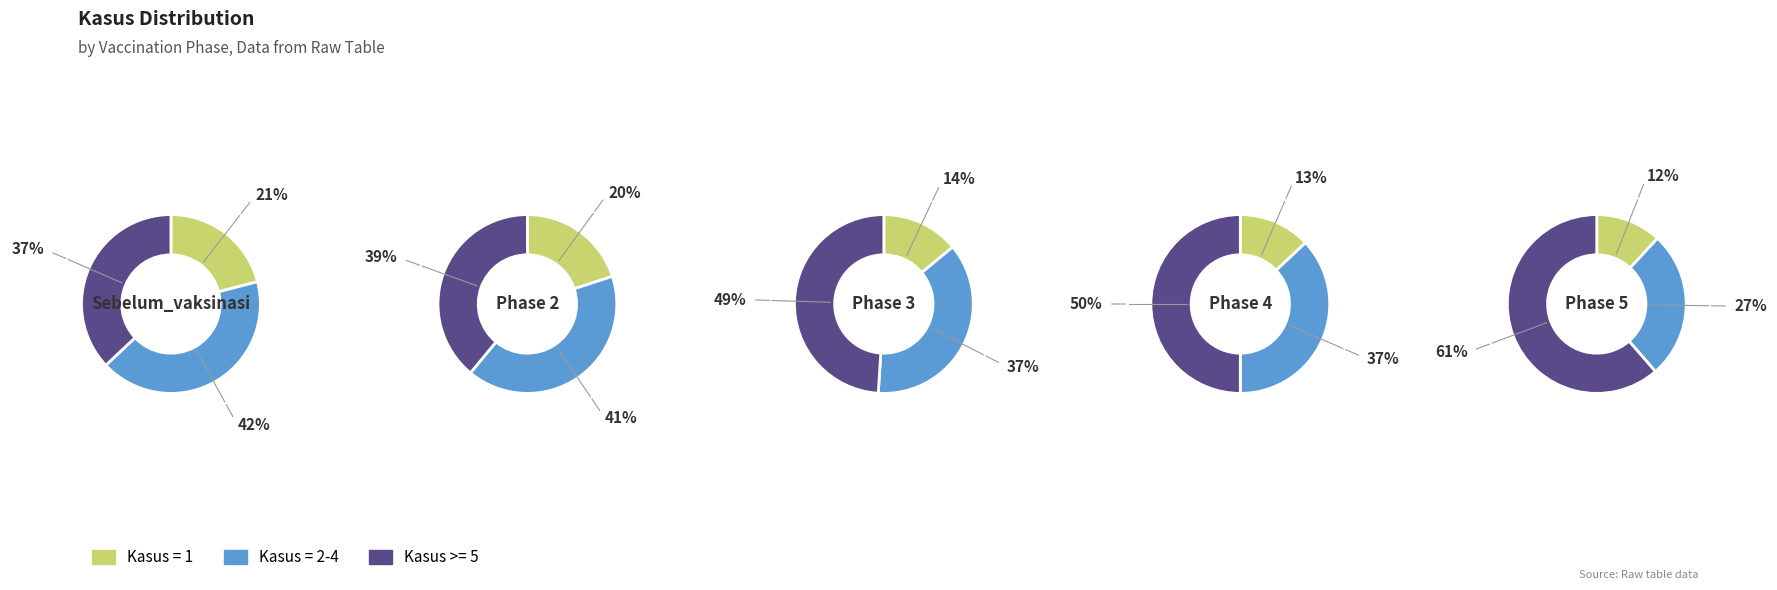

How many slices are in this pie chart?

3